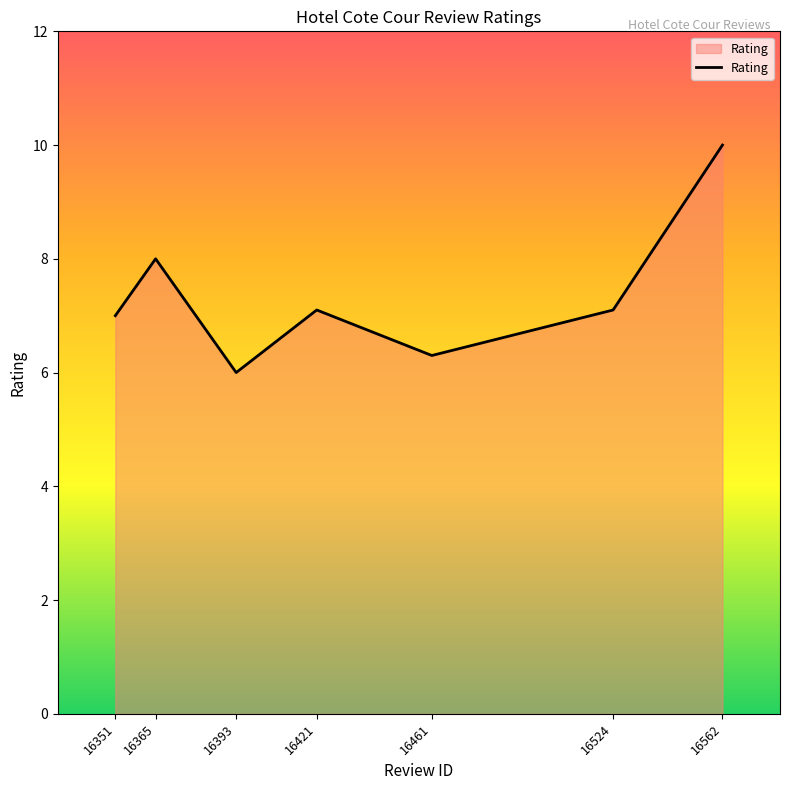

True or false: the data has more than 0 interior local peaks.

True